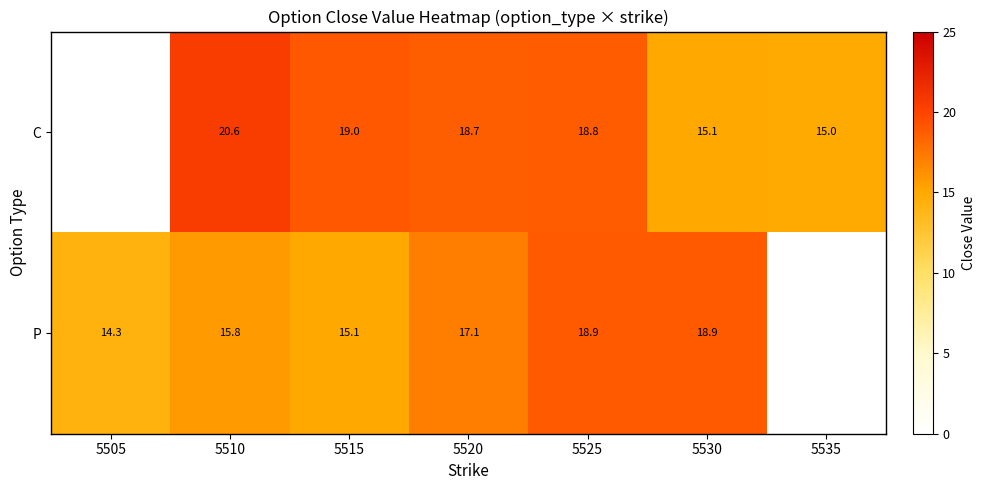

Between 5510 and 5515, which series saw the biggest shift?

C